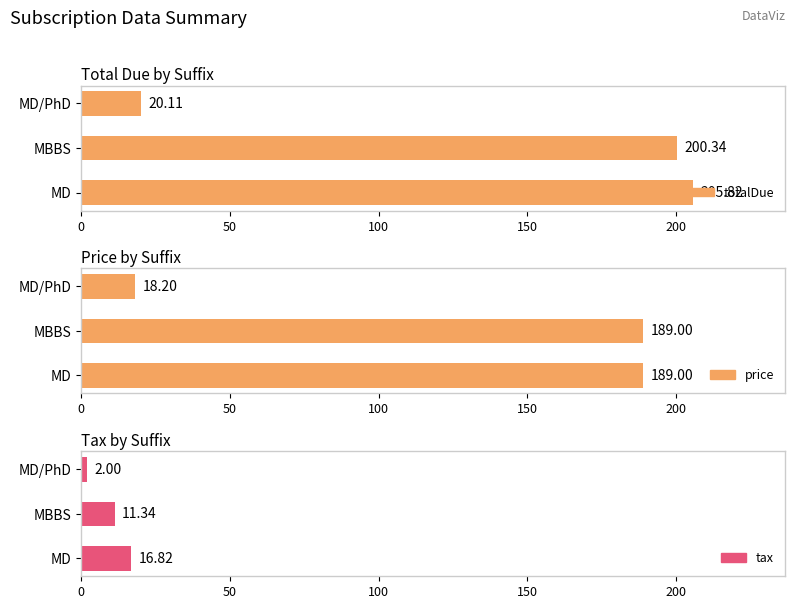

What is the sum of the totalDue values at MD and MBBS?

406.2